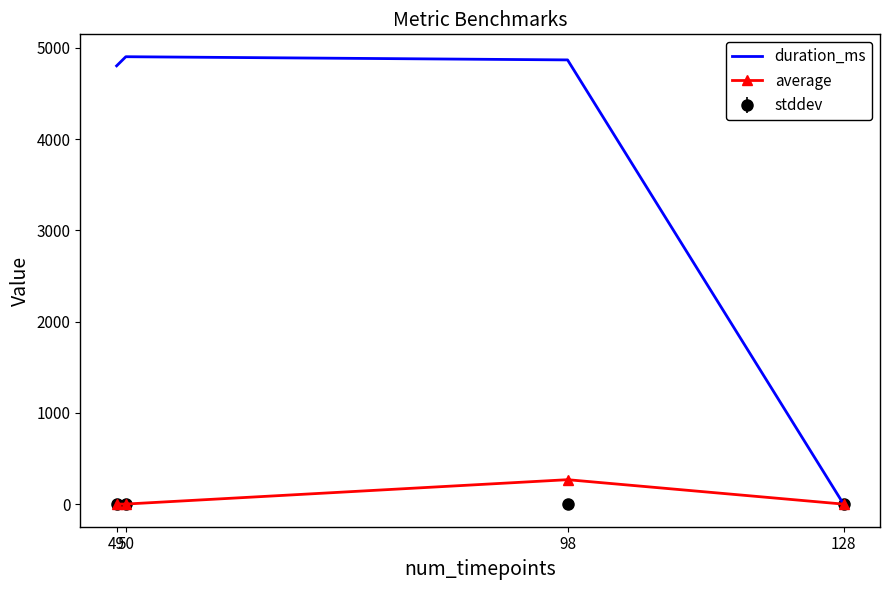

The value of average at 50 is 2.0. True or false?

True